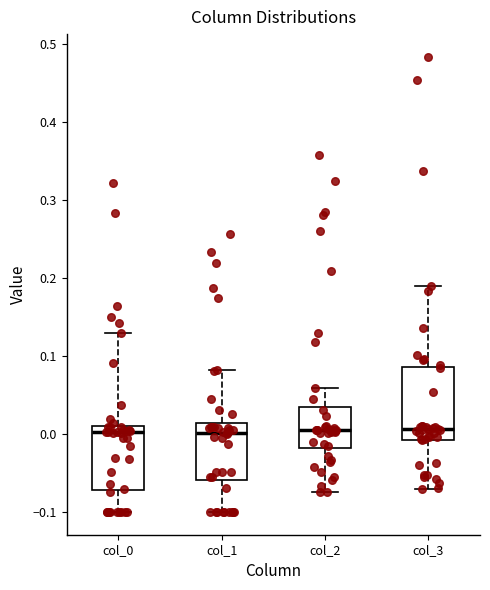

Reading left to right, read every box against the y-axis: the position of its median line, the range the box covers, and the ends of its whiskers. The values are not printed on the chart, so give them approximately, as read against the axis.

col_0: median 0.00, box -0.07 to 0.01, whiskers -0.10 to 0.13
col_1: median 0.00, box -0.06 to 0.01, whiskers -0.10 to 0.08
col_2: median 0.00, box -0.02 to 0.03, whiskers -0.07 to 0.06
col_3: median 0.01, box -0.01 to 0.09, whiskers -0.07 to 0.19